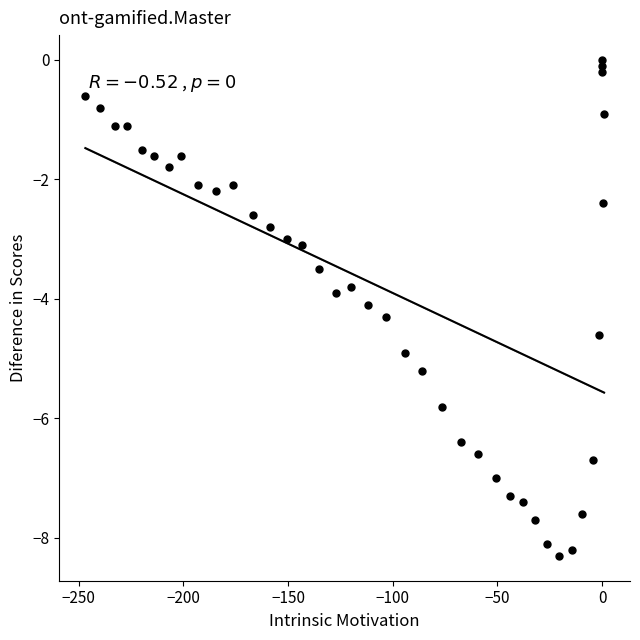

What is the range of X values (max minus min)?

247.7